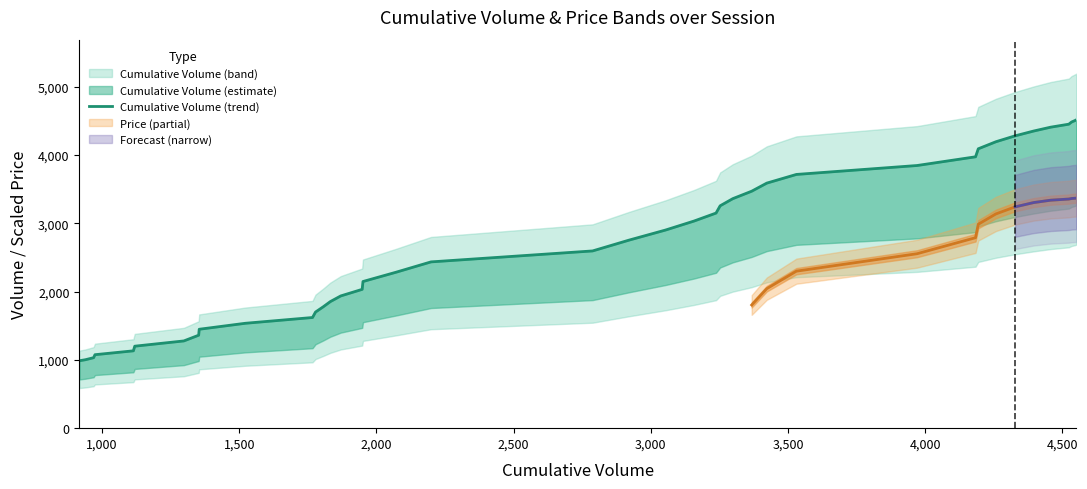

How many data points does each series have?

40